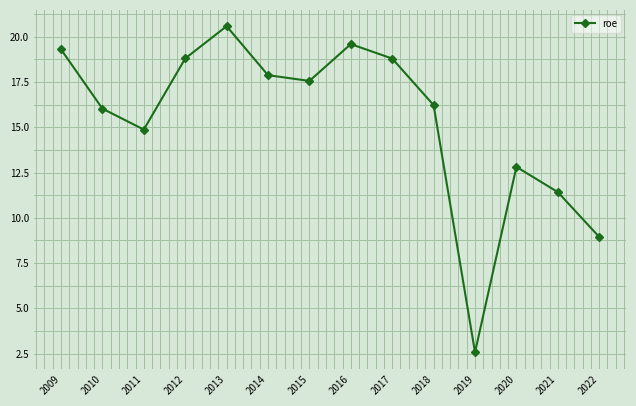

What is the greatest value displayed?

20.6